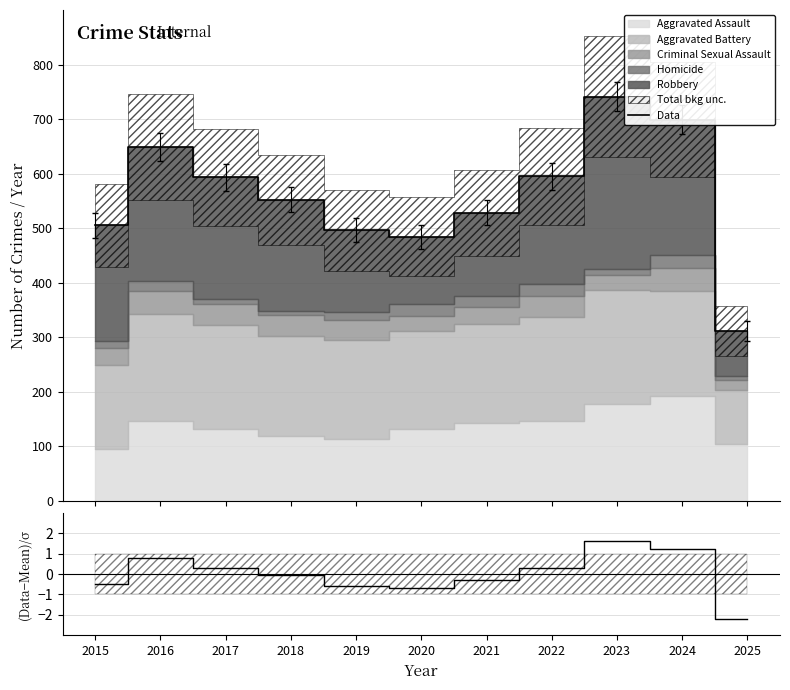

True or false: (Actual-Mean)/σ has a value of -0.5 at 2015.

True